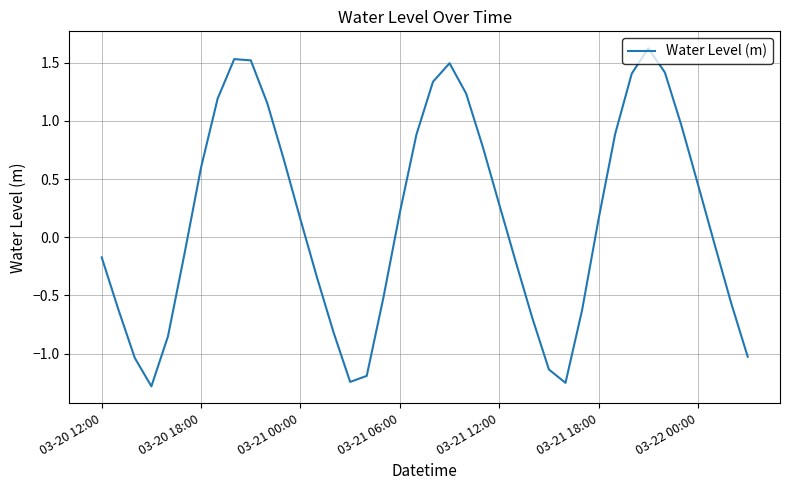

Does the chart display data point markers on the line(s)?

No